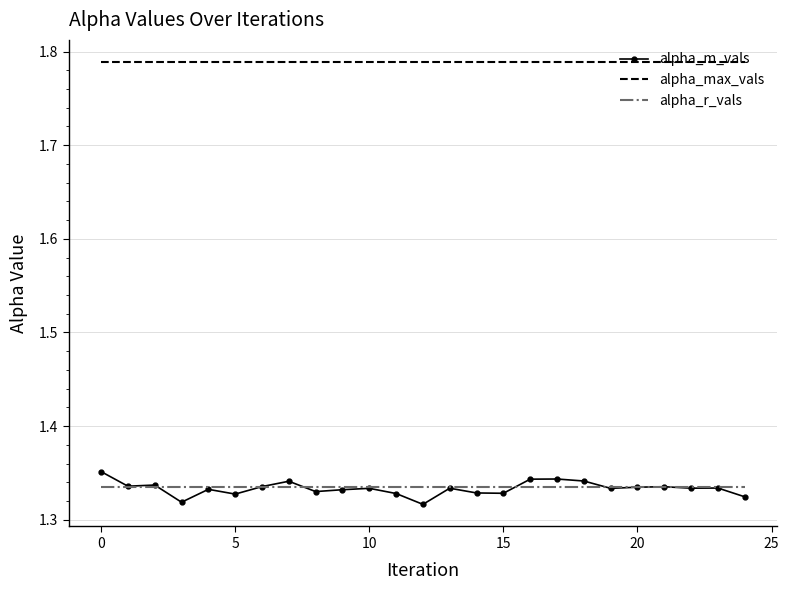

Which series has the widest spread of values?

alpha_m_vals